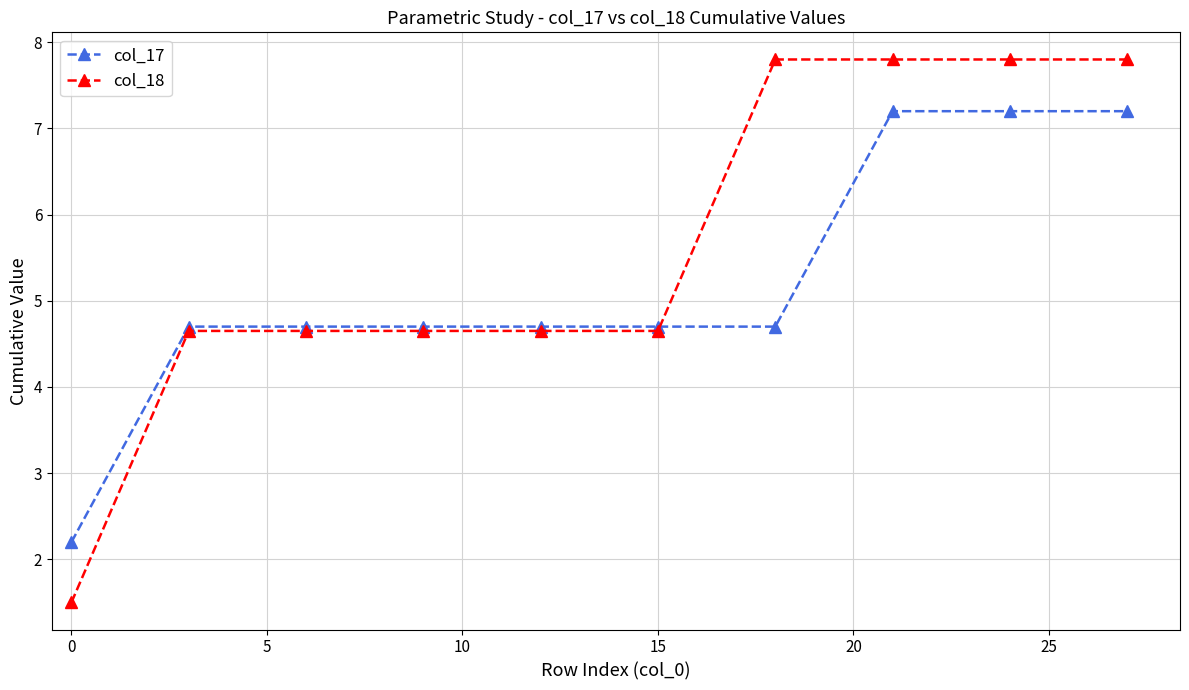

What is the highest value of the col_17 series?

7.2